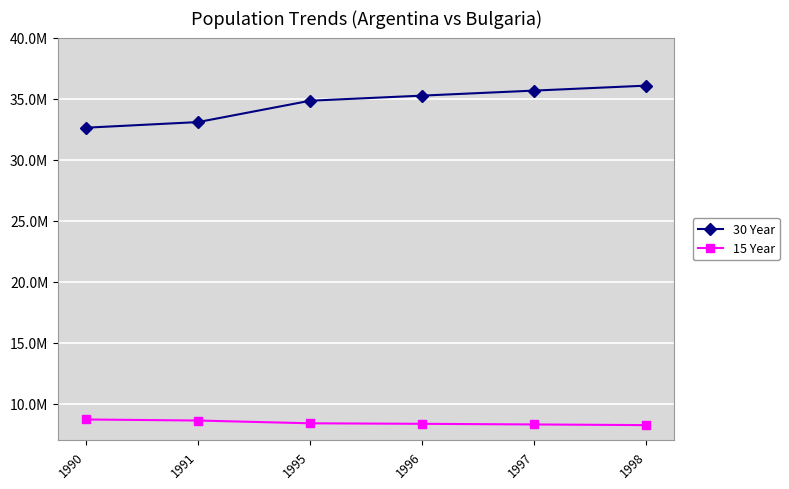

What are all the series names shown in the legend?

30 Year, 15 Year